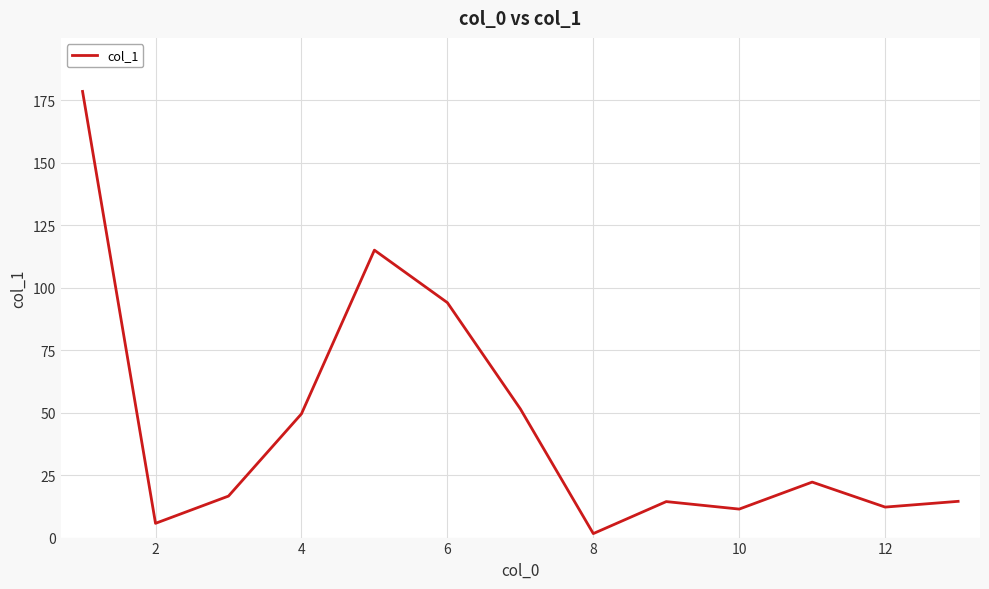

What is the difference between the maximum and minimum values?

176.9